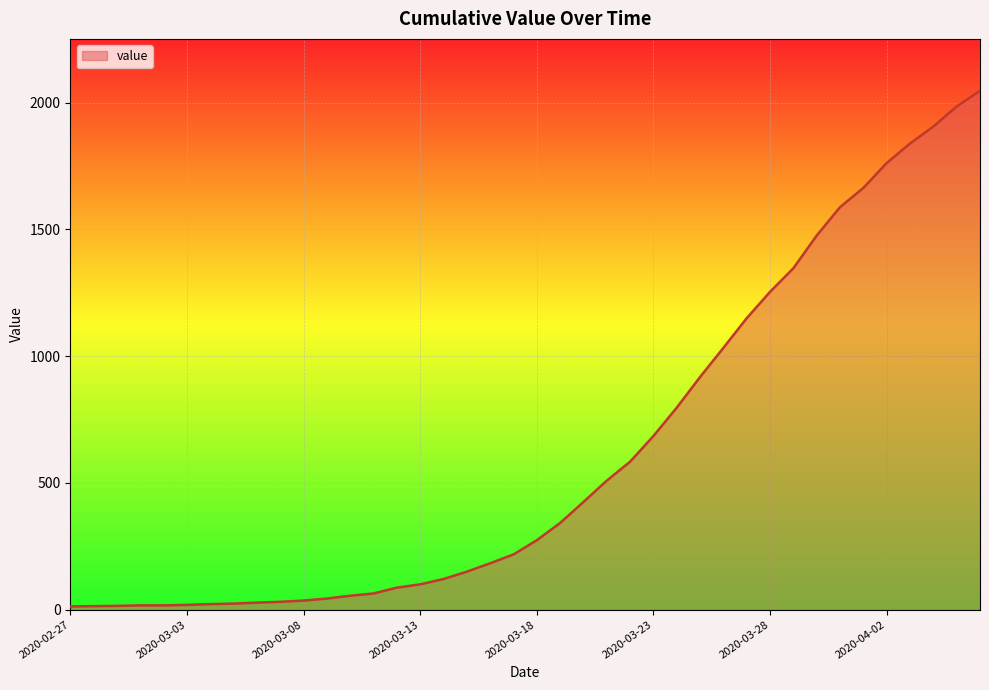

What is the greatest value displayed?

2047